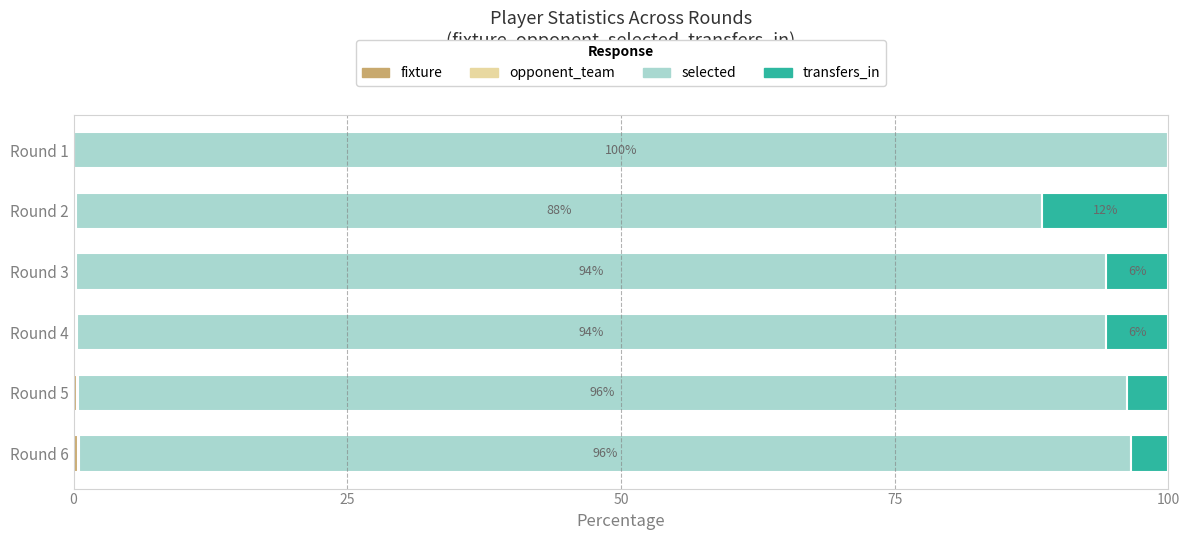

How many bars are there in each group?

4